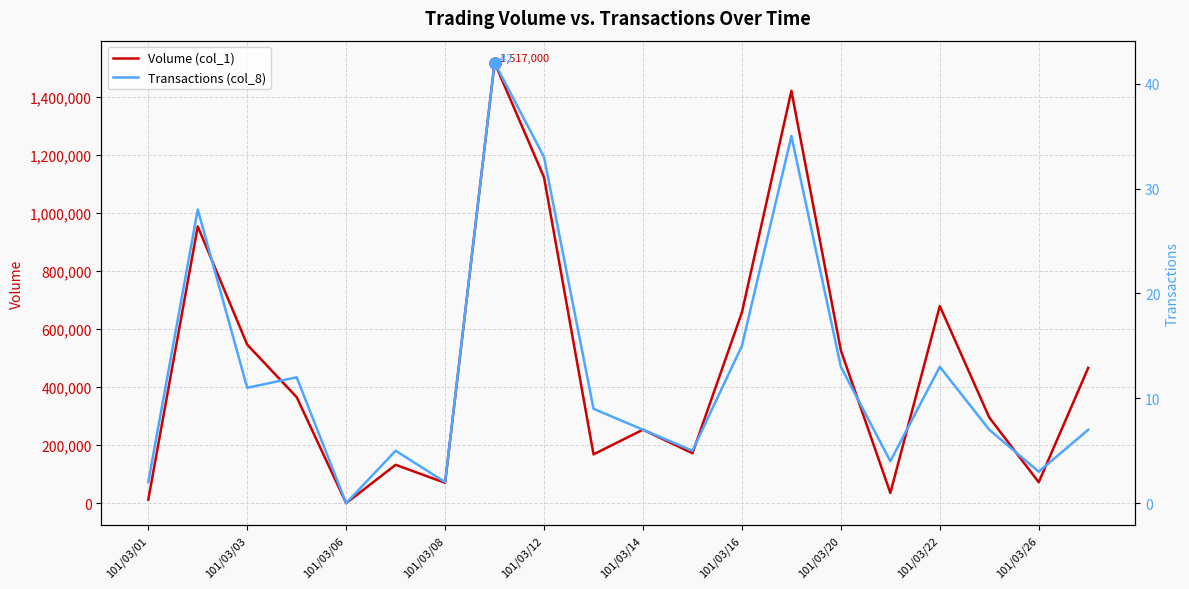

The value of Volume (col_1) at 17 is 136814. True or false?

False